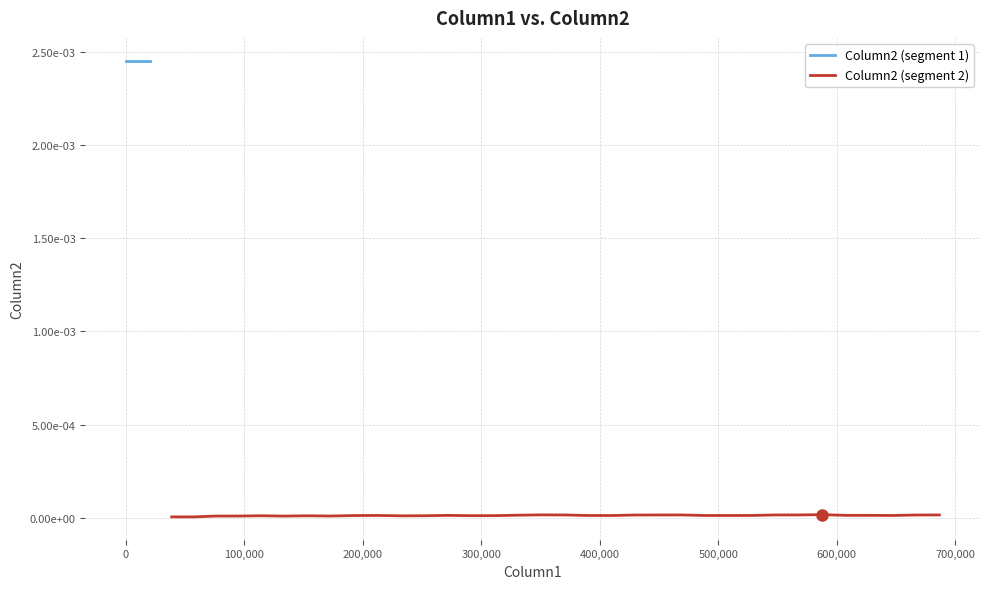

How many interior local peaks (higher than both neighbors) does the data have?

7